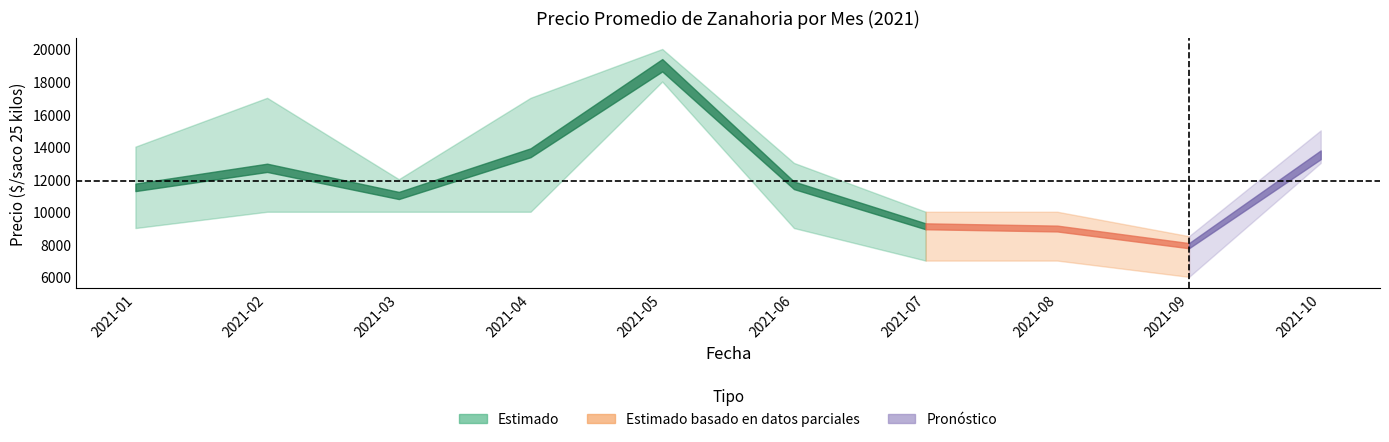

True or false: Precio mínimo has more than 1 interior local peaks.

False